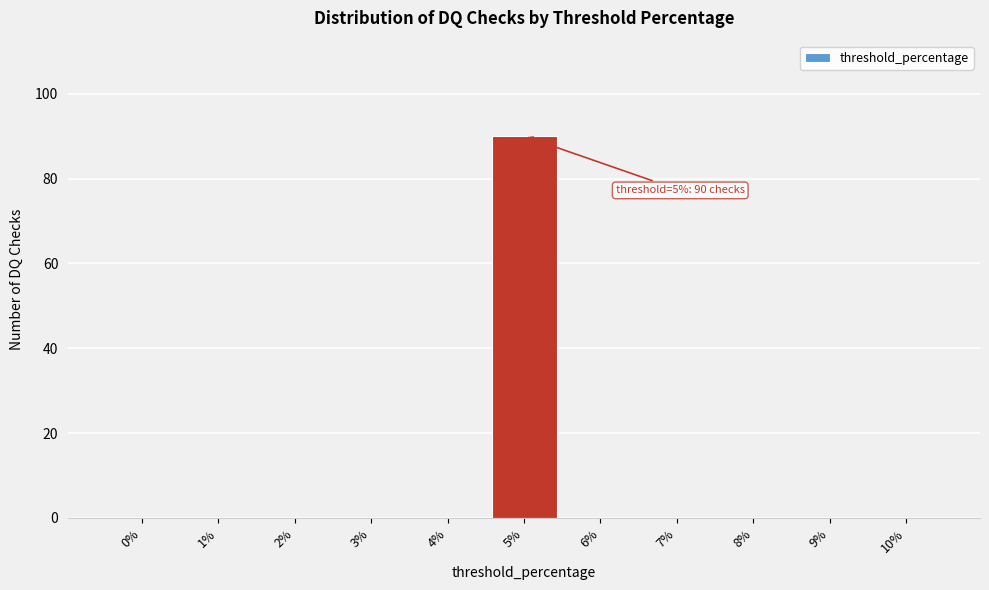

Reading left to right, extract all data points from this chart.

0%=0	1%=0	2%=0	3%=0	4%=0	5%=90	6%=0	7%=0	8%=0	9%=0	10%=0